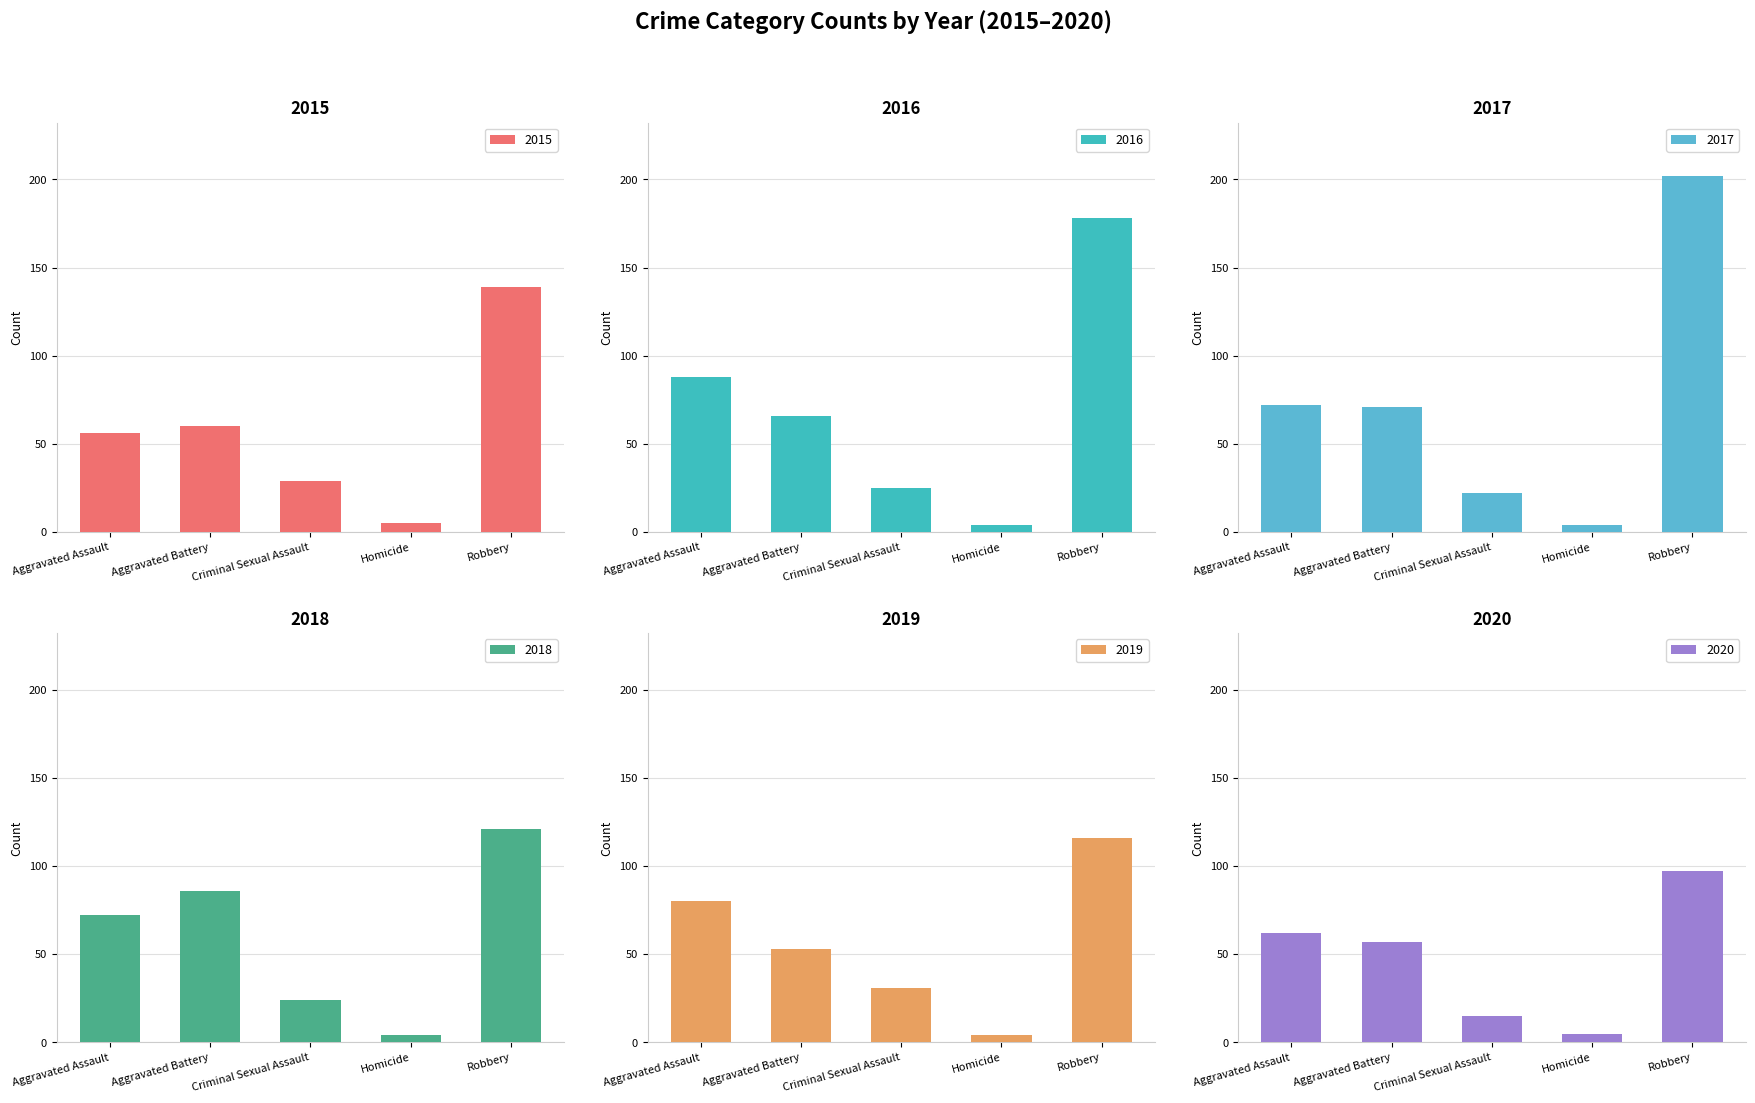

What is the minimum value for 2020?

5